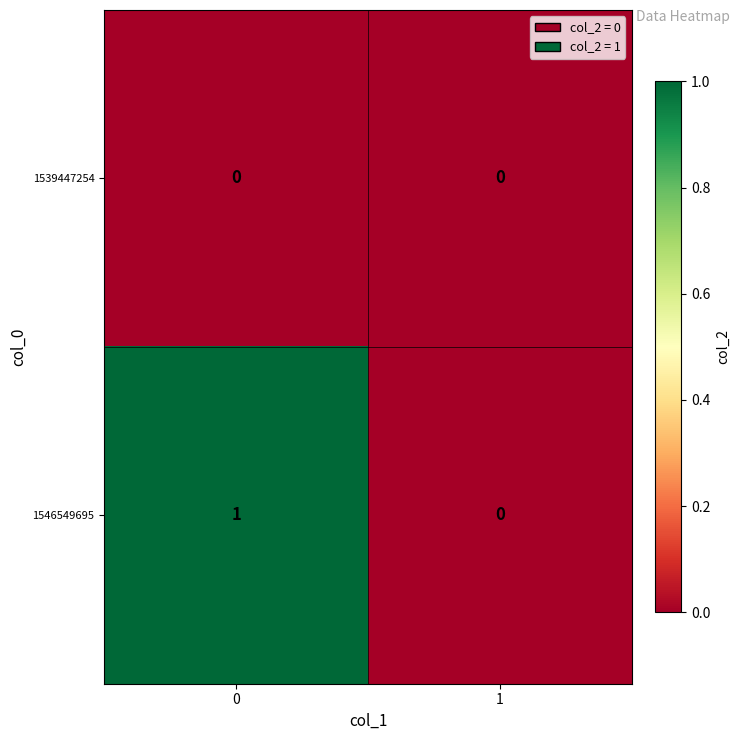

Rank the series by their maximum value, from lowest to highest.

1539447254, 1546549695